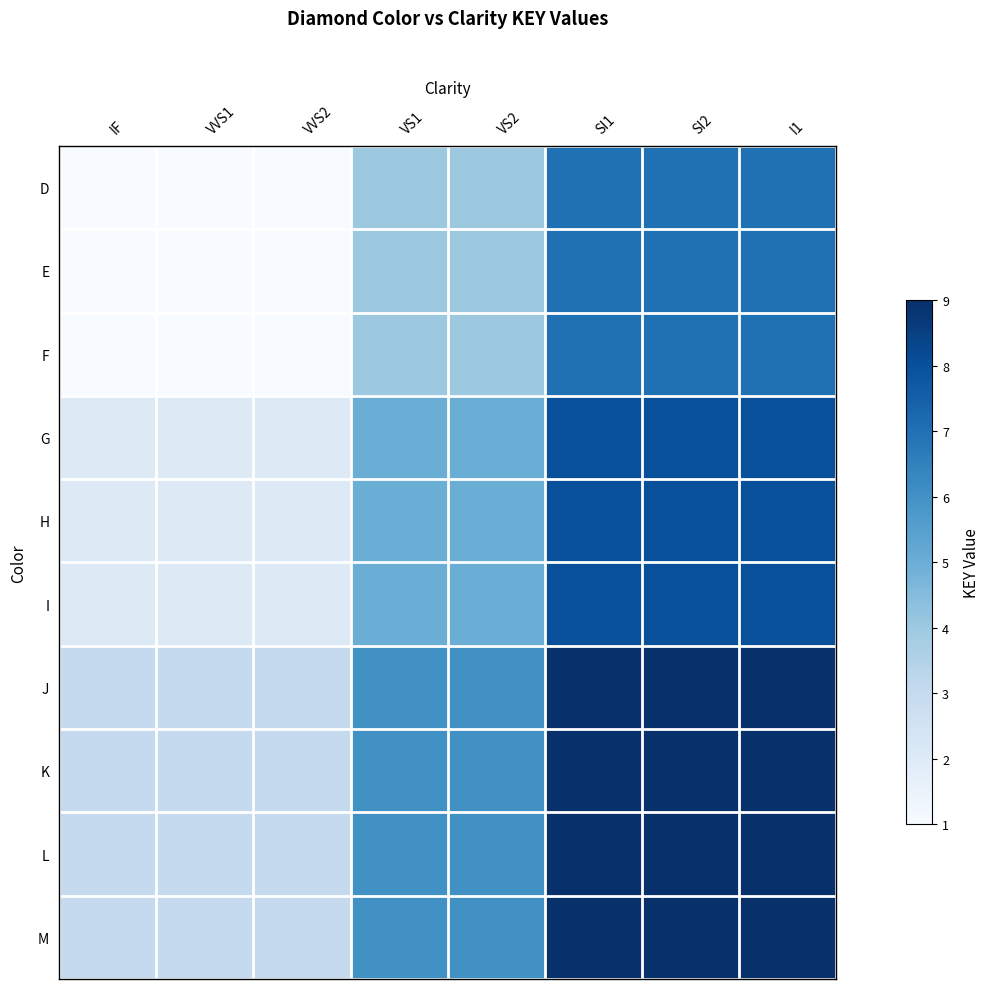

List the series in order of their peak value, highest first.

J, K, L, M, G, H, I, D, E, F